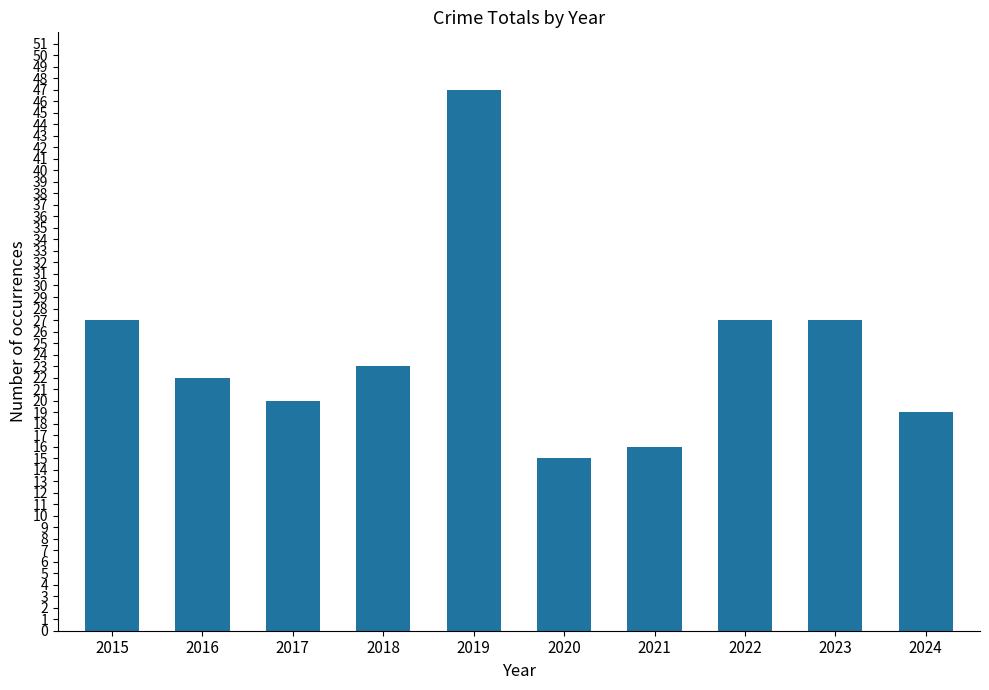

The chart shows a value of 15 at 2020. True or false?

True